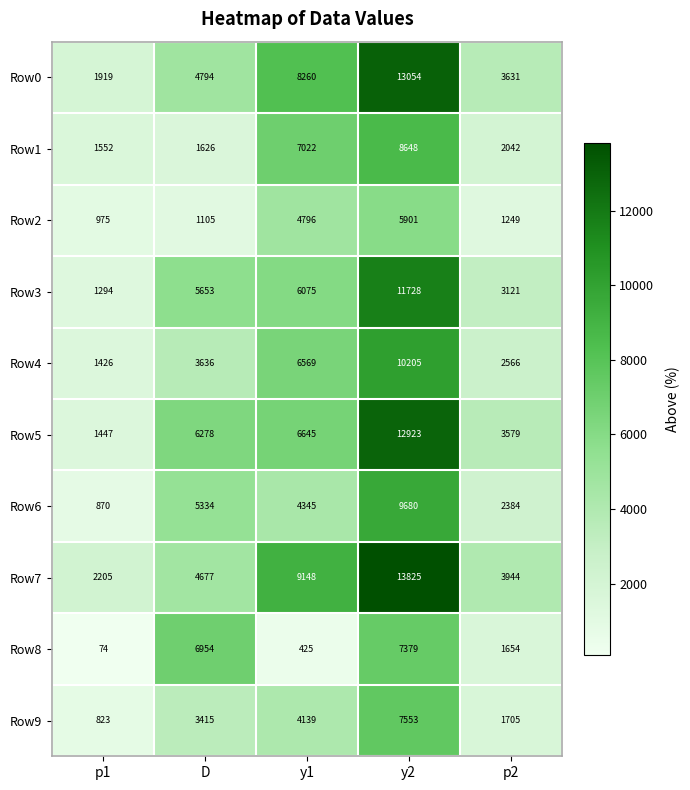

What is the maximum value shown in the chart?

13825